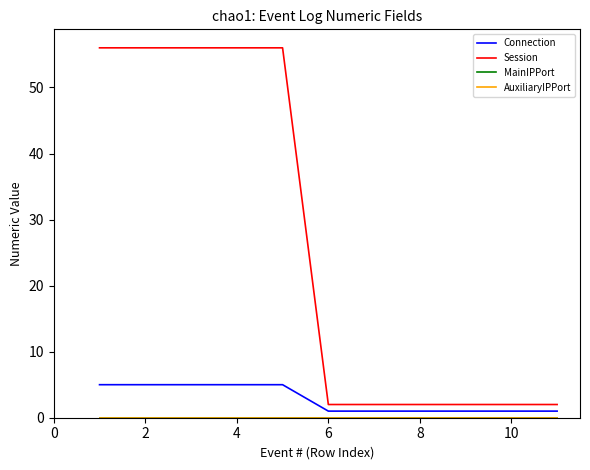

Does the chart have visible grid lines?

No